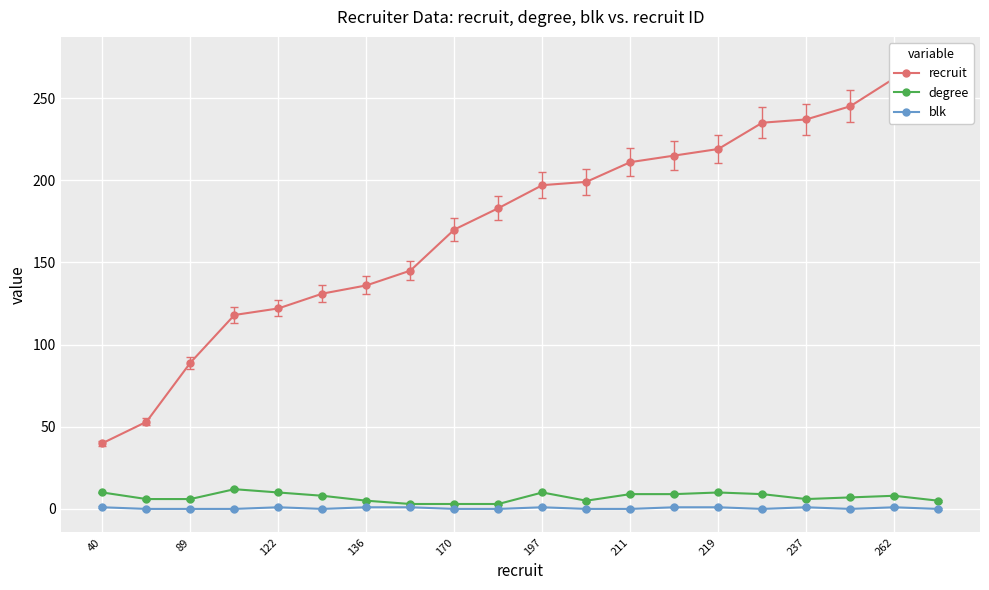

True or false: degree has more than 0 points higher than both neighbors.

True